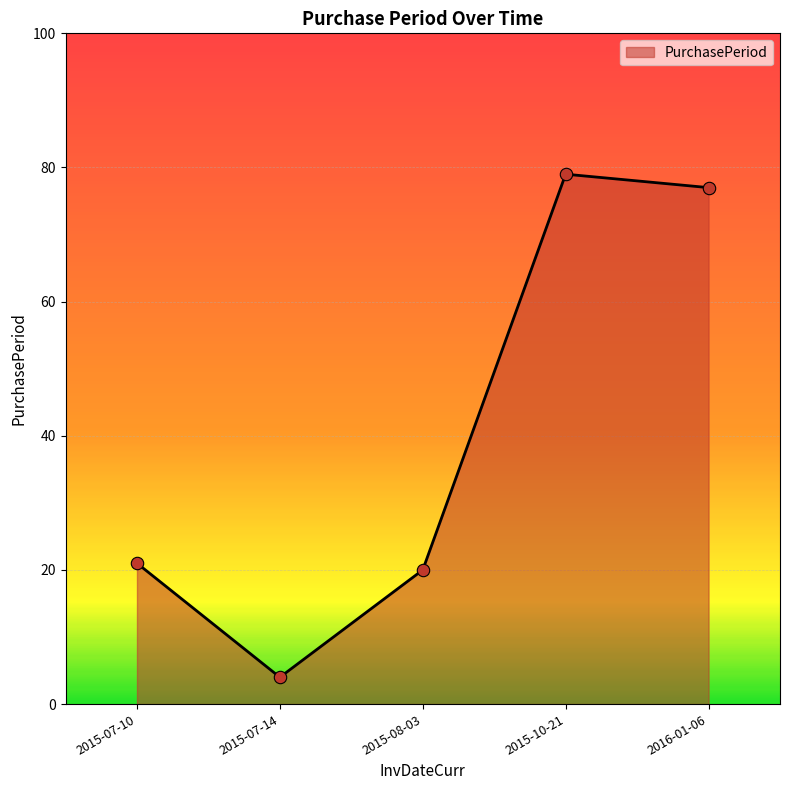

What is the change in value from 2015-08-03 to 2016-01-06?

+57